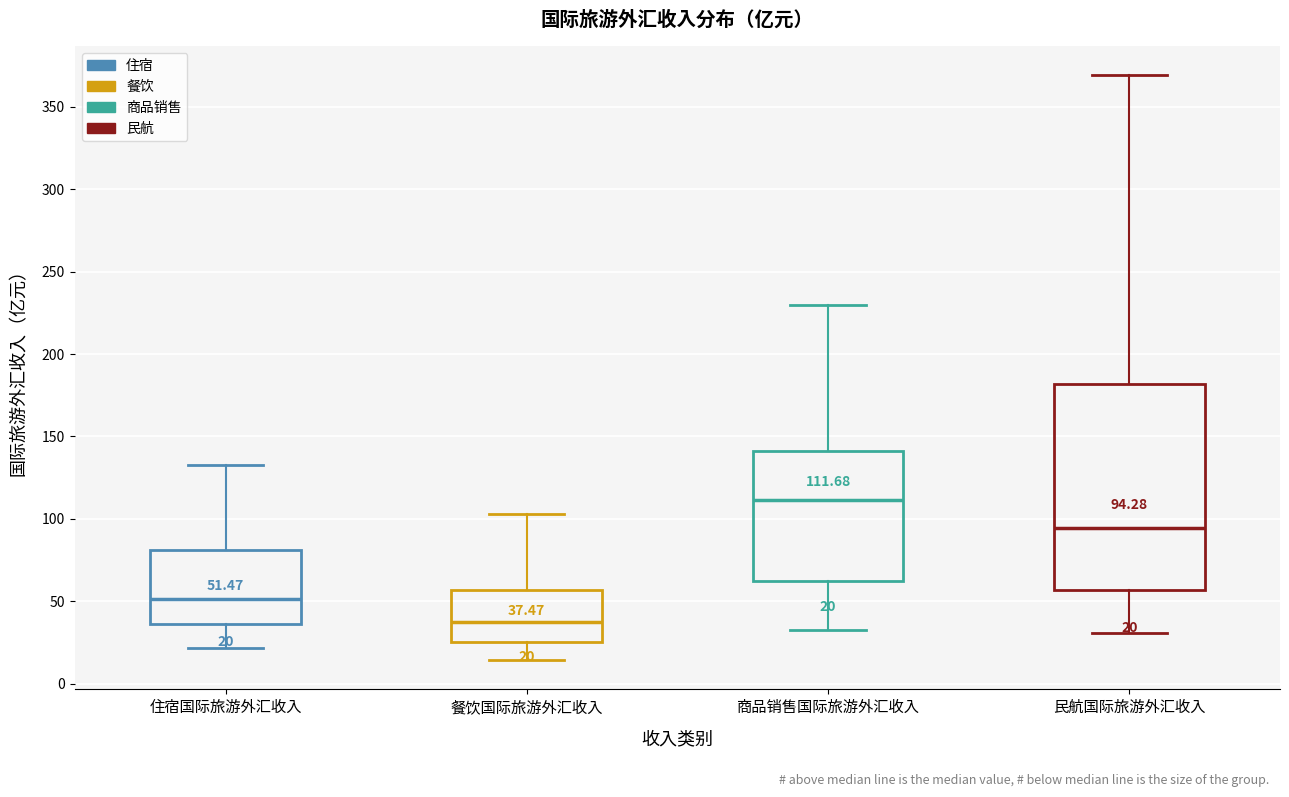

Comparing the boxes themselves (not the whiskers), which one is the tallest?

民航国际旅游外汇收入